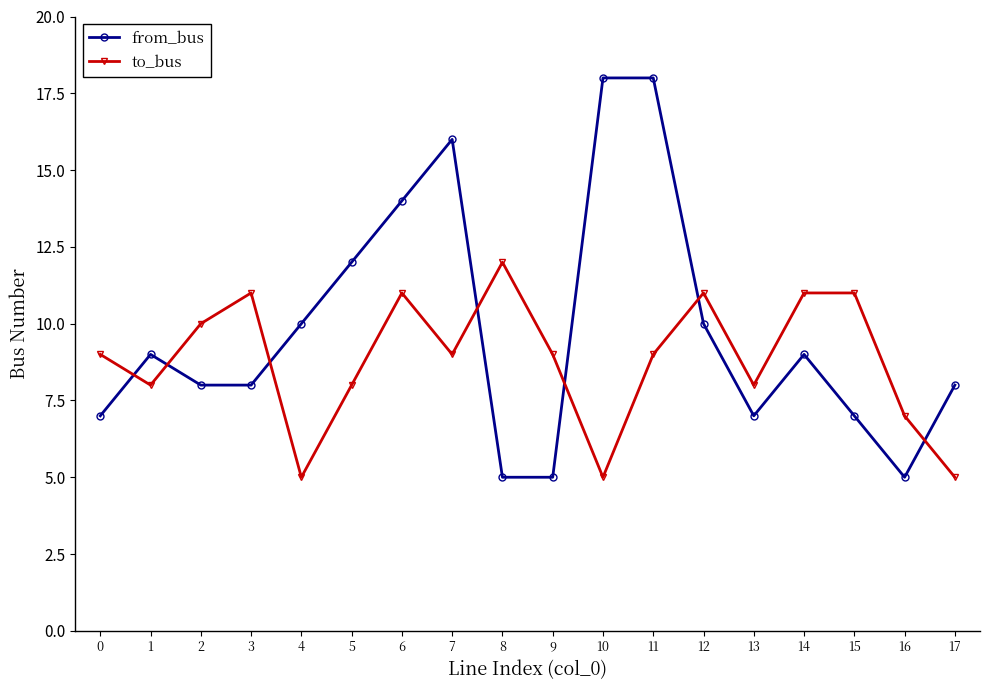

Reading left to right, what are all the values shown in this chart?

from_bus: 0=7	1=9	2=8	3=8	4=10	5=12	6=14	7=16	8=5	9=5	10=18	11=18	12=10	13=7	14=9	15=7	16=5	17=8
to_bus: 0=9	1=8	2=10	3=11	4=5	5=8	6=11	7=9	8=12	9=9	10=5	11=9	12=11	13=8	14=11	15=11	16=7	17=5